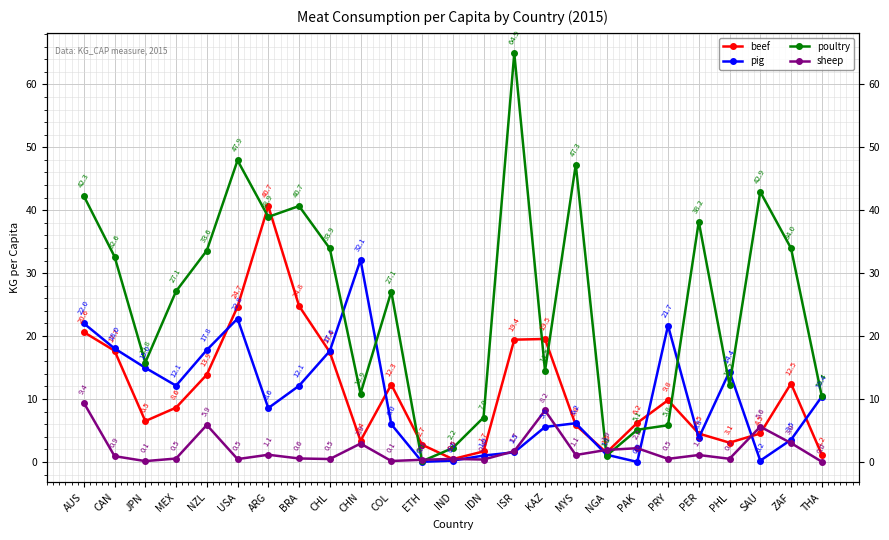

At which category does pig reach its first local valley?

MEX